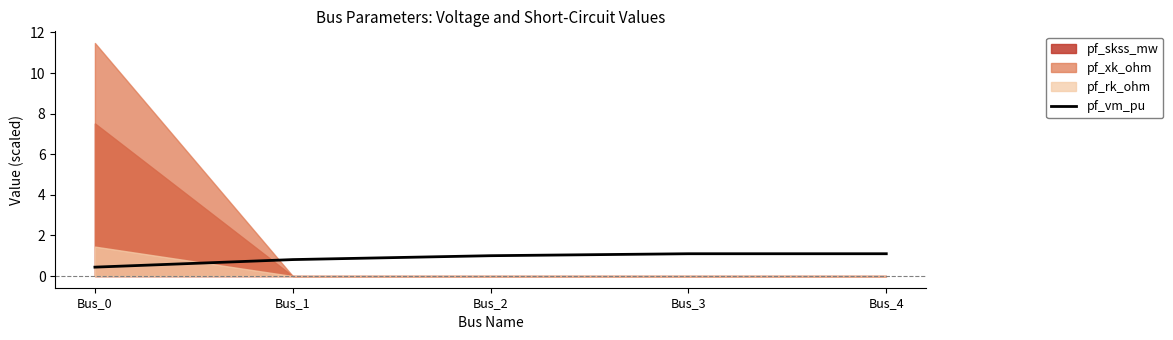

The chart shows a value of 0.4 at Bus_0. True or false?

True